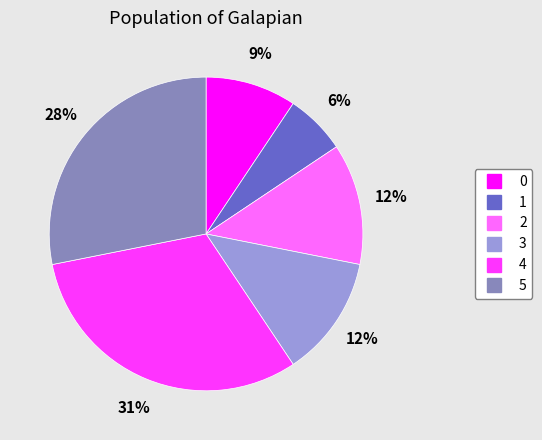

Which category has the smallest portion of the pie?

1